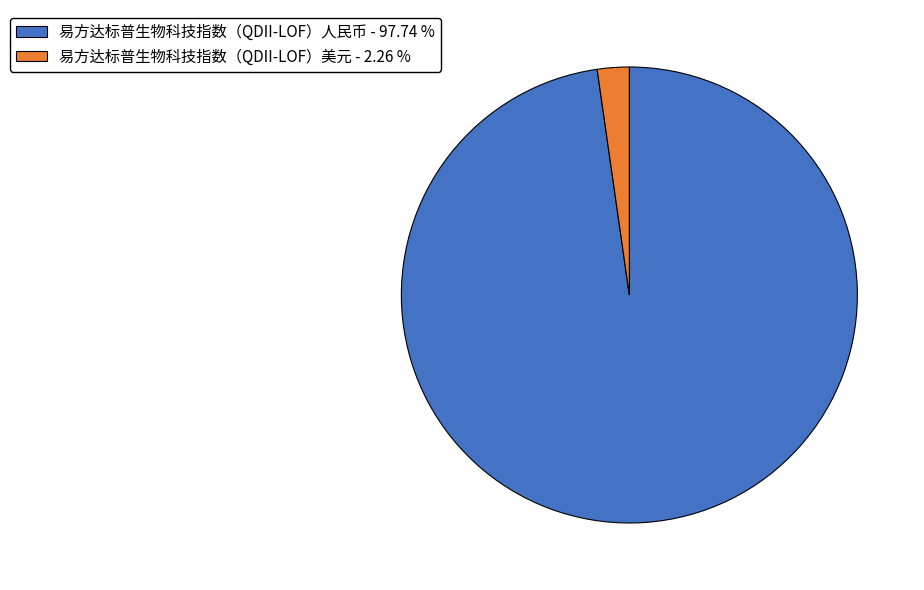

Between 易方达标普生物科技指数（QDII-LOF）美元 - 2.26 % and 易方达标普生物科技指数（QDII-LOF）人民币 - 97.74 %, which is larger?

易方达标普生物科技指数（QDII-LOF）人民币 - 97.74 %